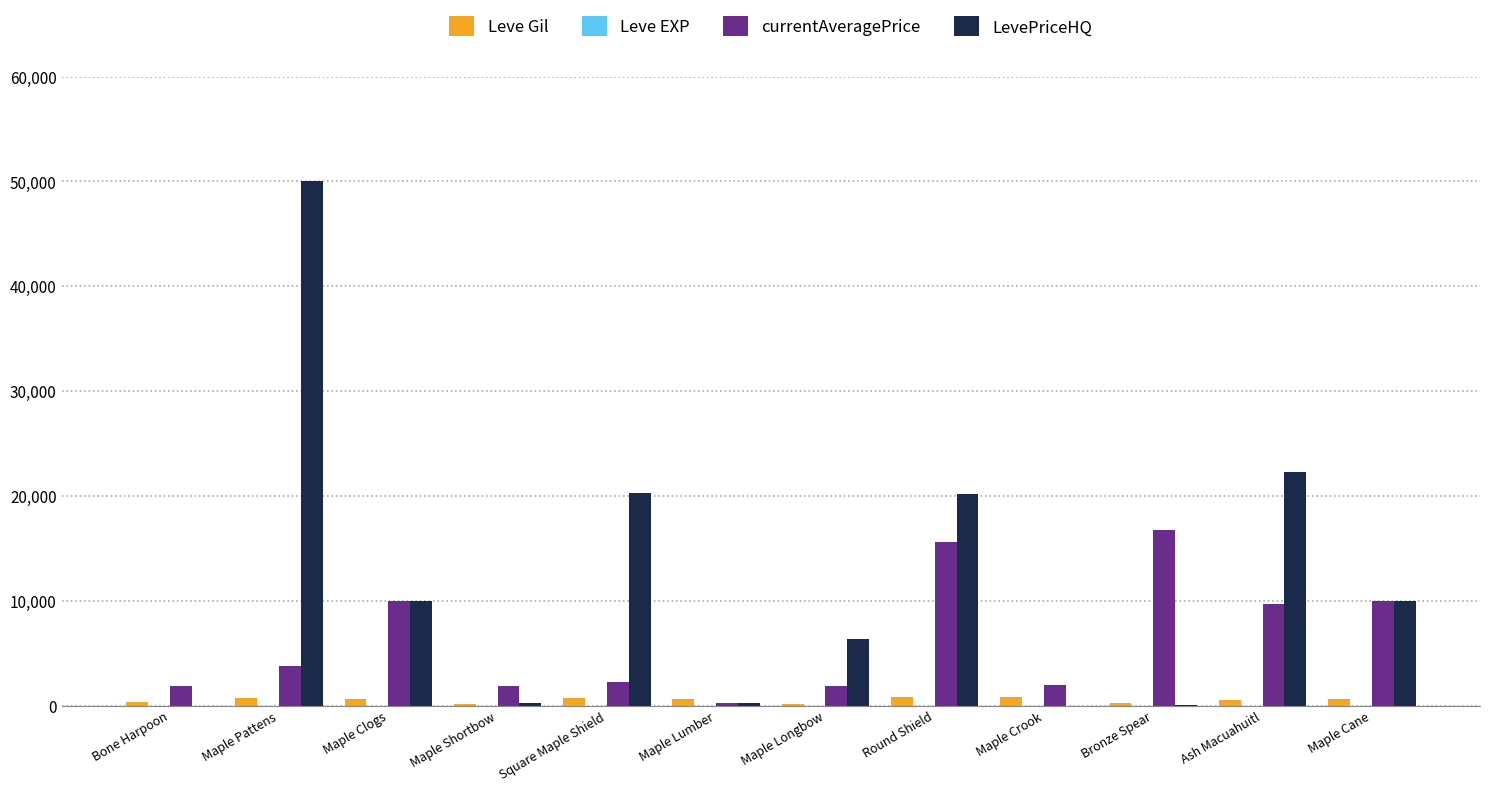

Is it true that LevePriceHQ equals 20300 at Square Maple Shield?

True